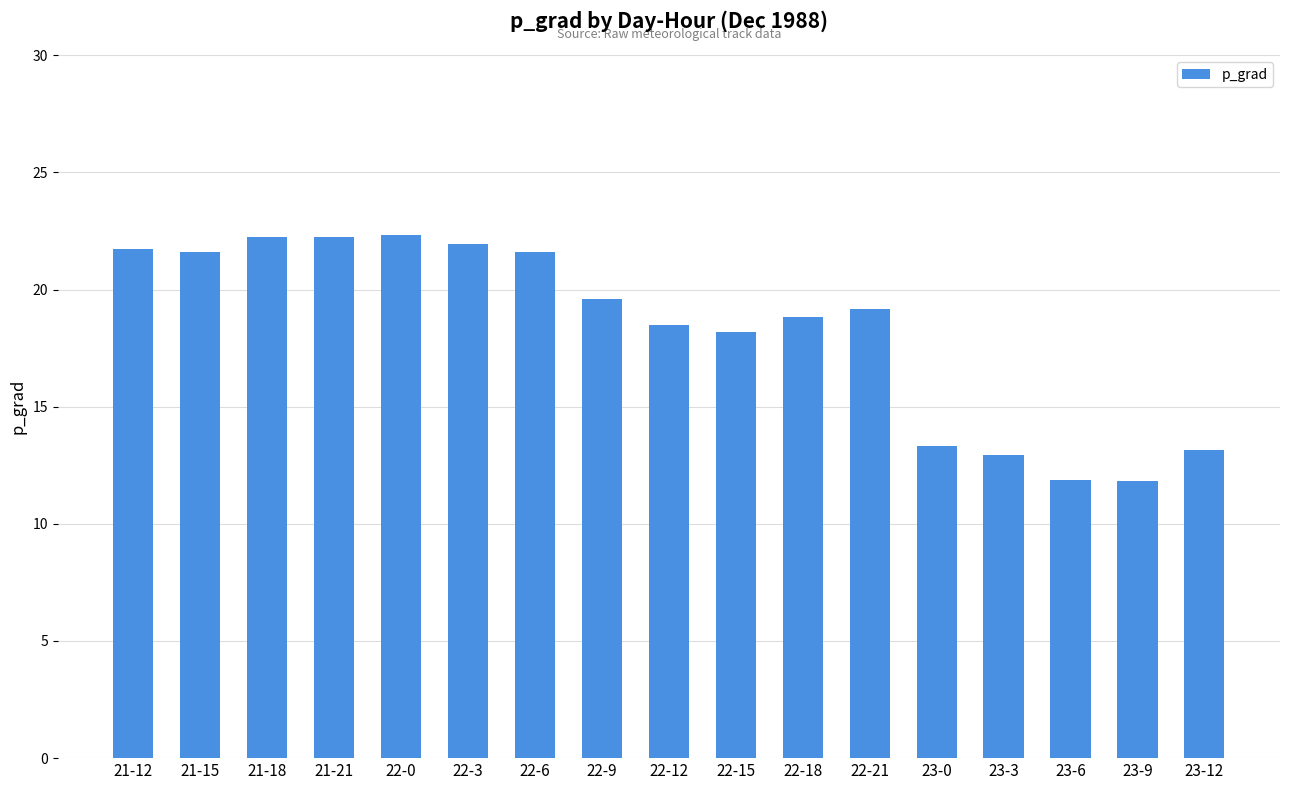

What is the minimum value shown in the chart?

11.8